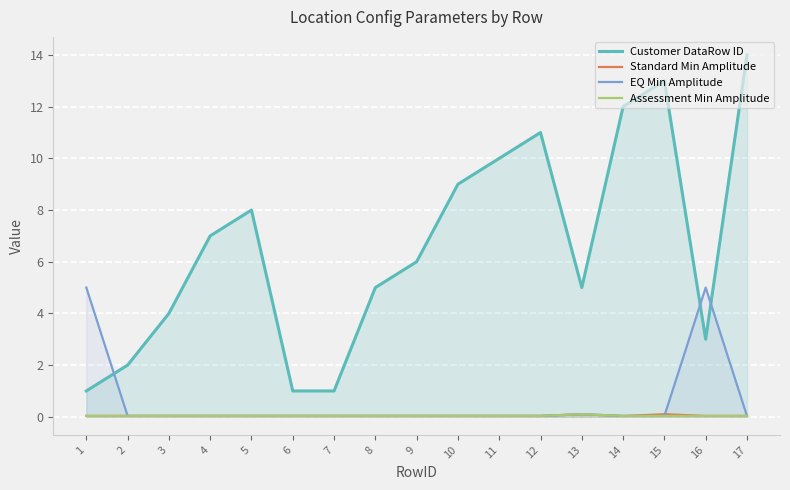

Which category has the highest value in the EQ Min Amplitude series?

1